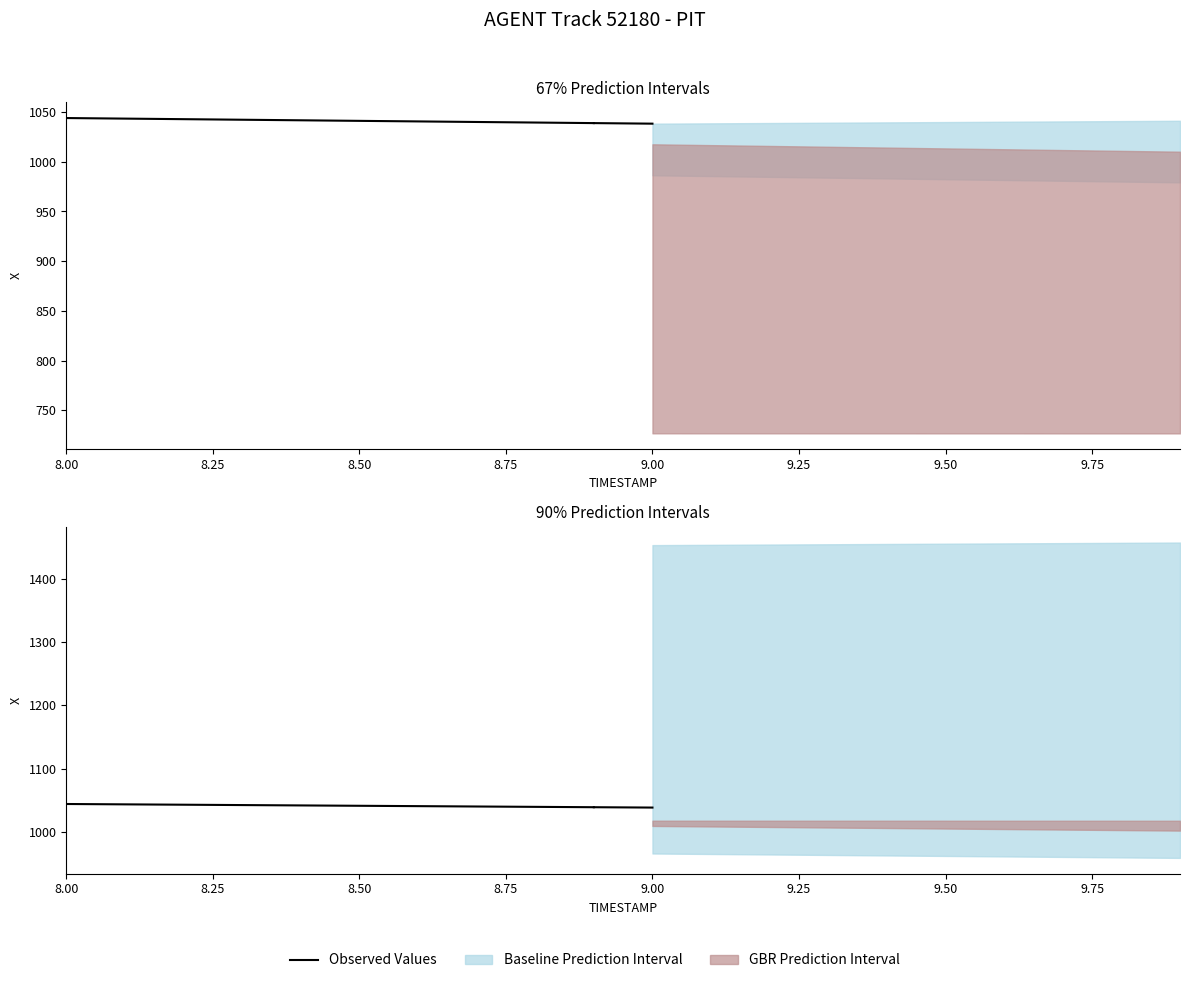

What is the smallest value displayed?

1038.9